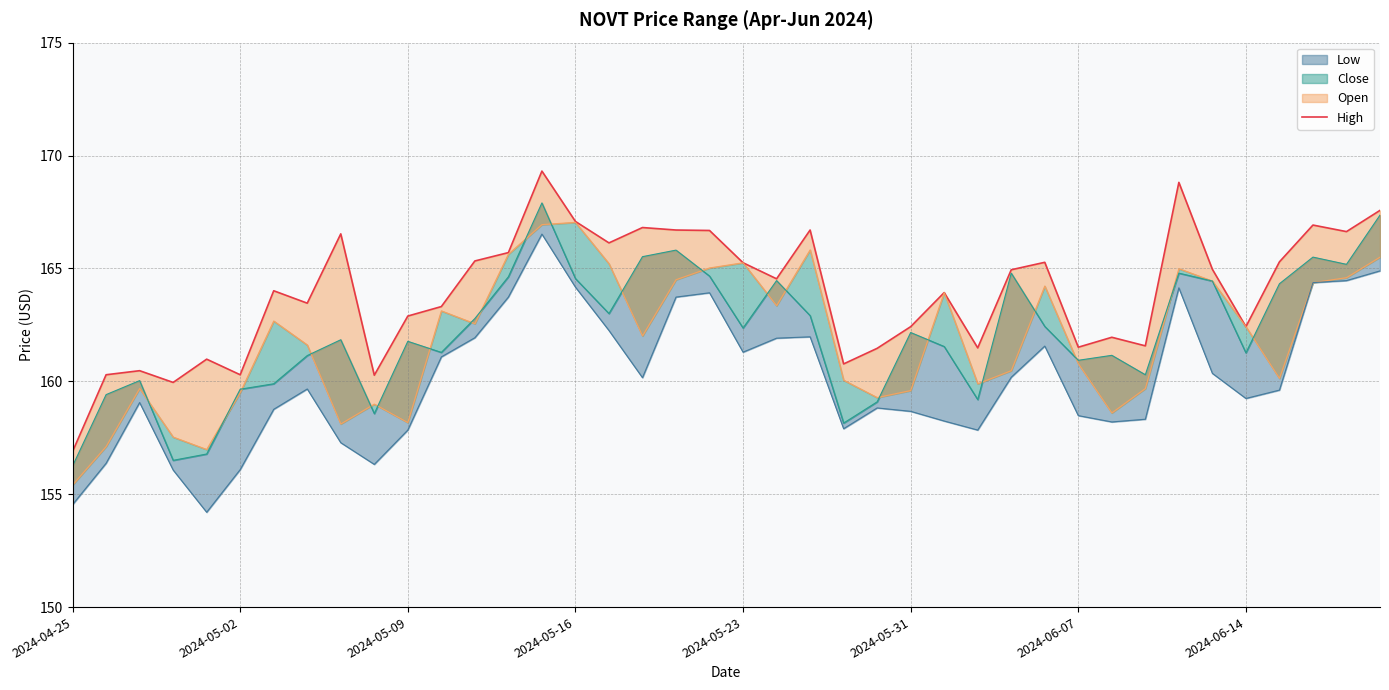

What position from the left is 36?

37